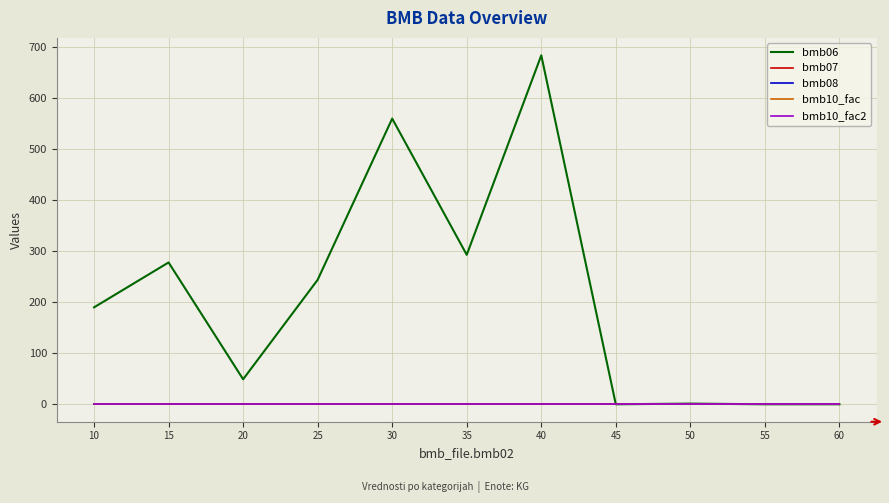

Is it true that bmb06 equals 251.7 at 60?

False